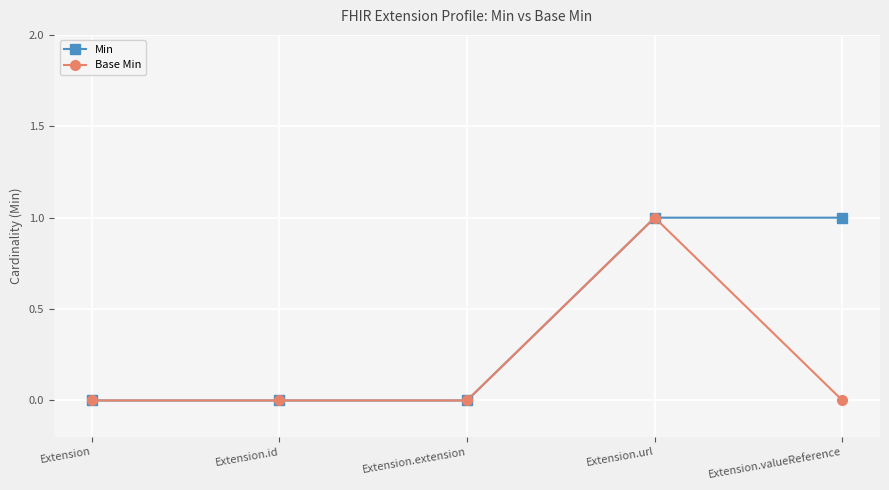

What is the difference between the Min values at Extension.valueReference and Extension?

1